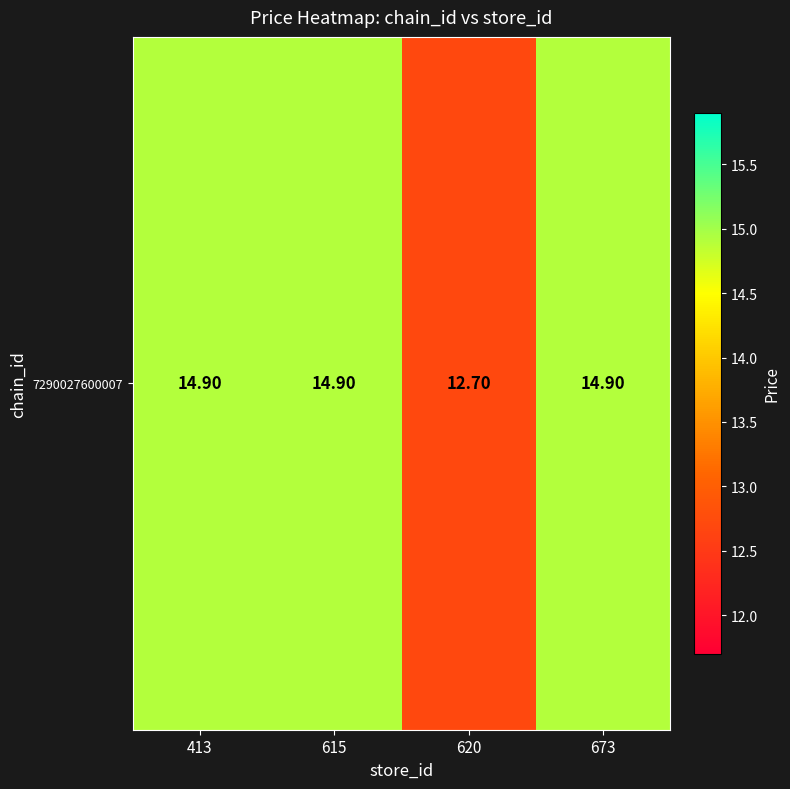

Between 620 and 673, which is larger?

673